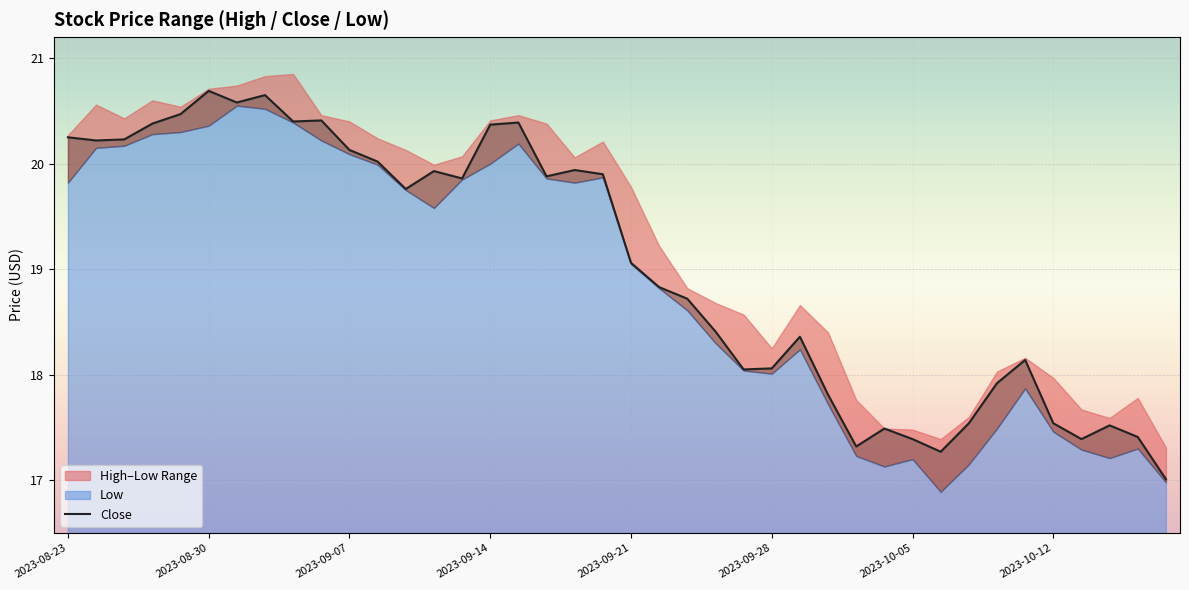

Reading left to right, list all the values displayed in this chart.

20.2	20.2	20.2	20.4	20.5	20.7	20.6	20.6	20.4	20.4	20.1	20.0	19.8	19.9	19.9	20.4	20.4	19.9	19.9	19.9	19.1	18.8	18.7	18.4	18.0	18.1	18.4	17.8	17.3	17.5	17.4	17.3	17.5	17.9	18.1	17.5	17.4	17.5	17.4	17.0